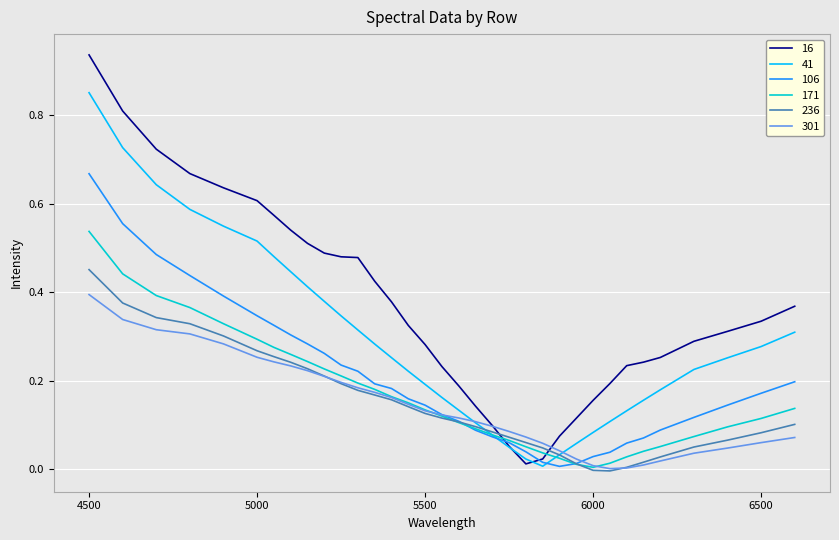

List the series in order of their peak value, highest first.

16, 41, 106, 171, 236, 301